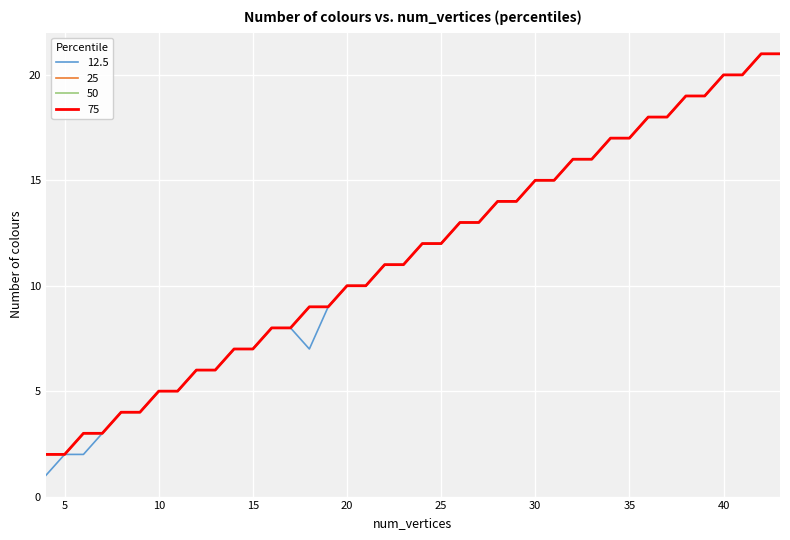

True or false: 75 and 25 cross at least once.

False